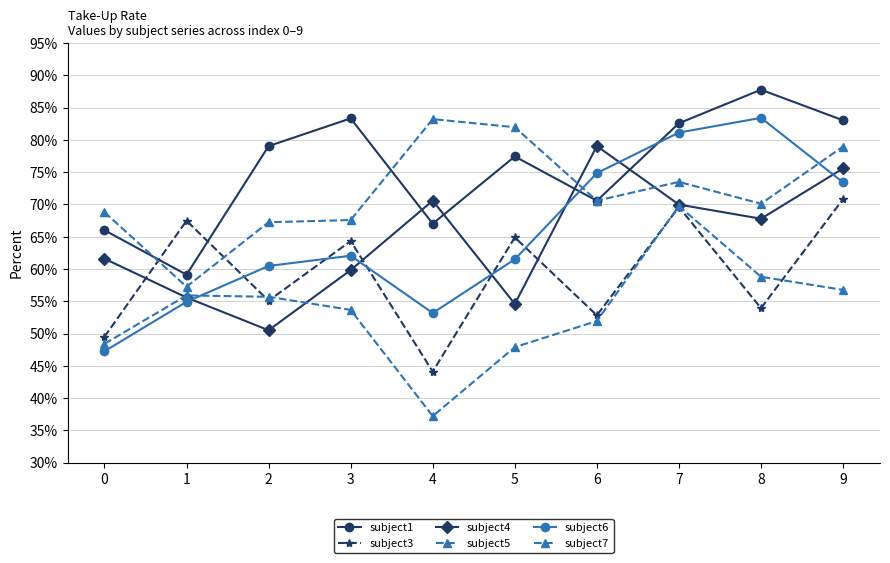

What is the difference between the subject1 values at 7 and 8?

0.1